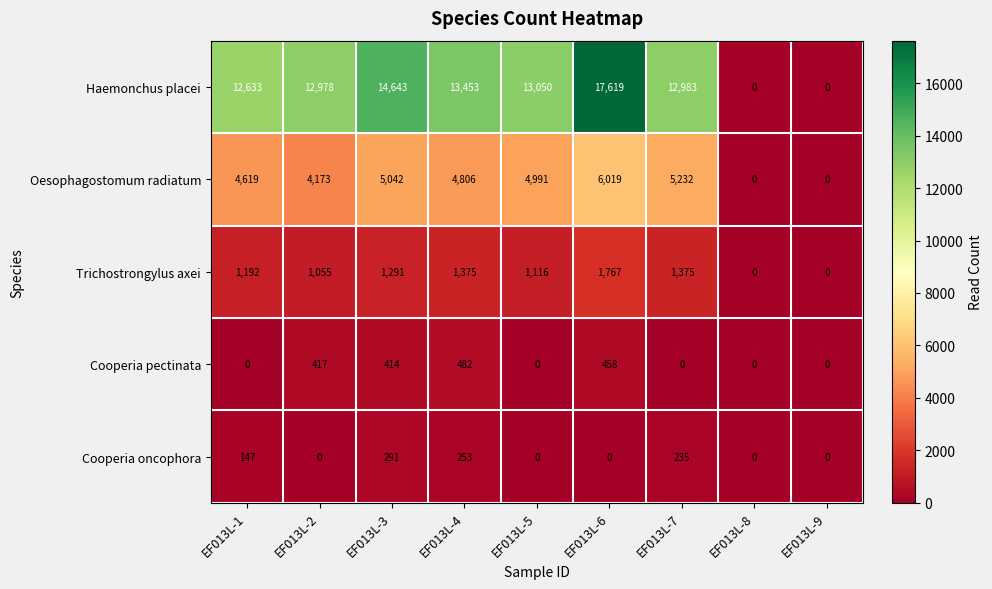

Which series has the largest total across all categories?

Haemonchus placei